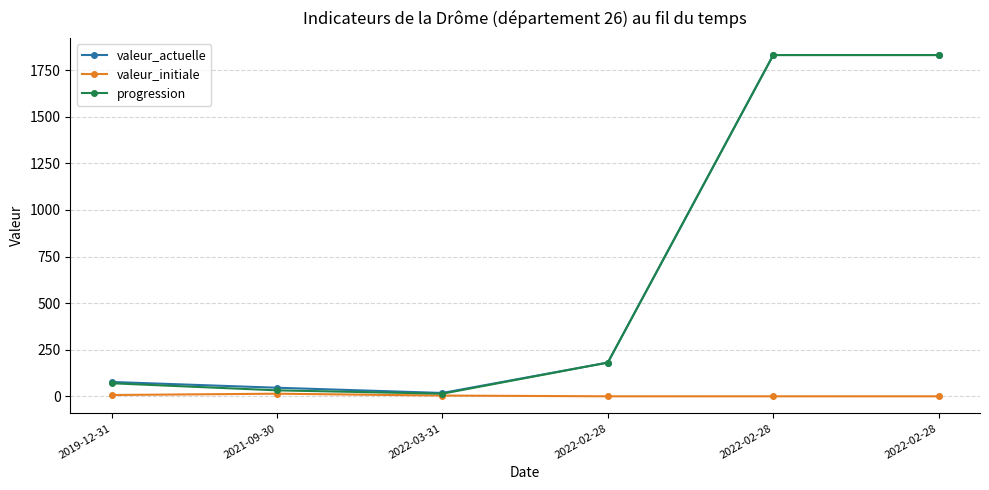

True or false: valeur_initiale and progression cross at least once.

False